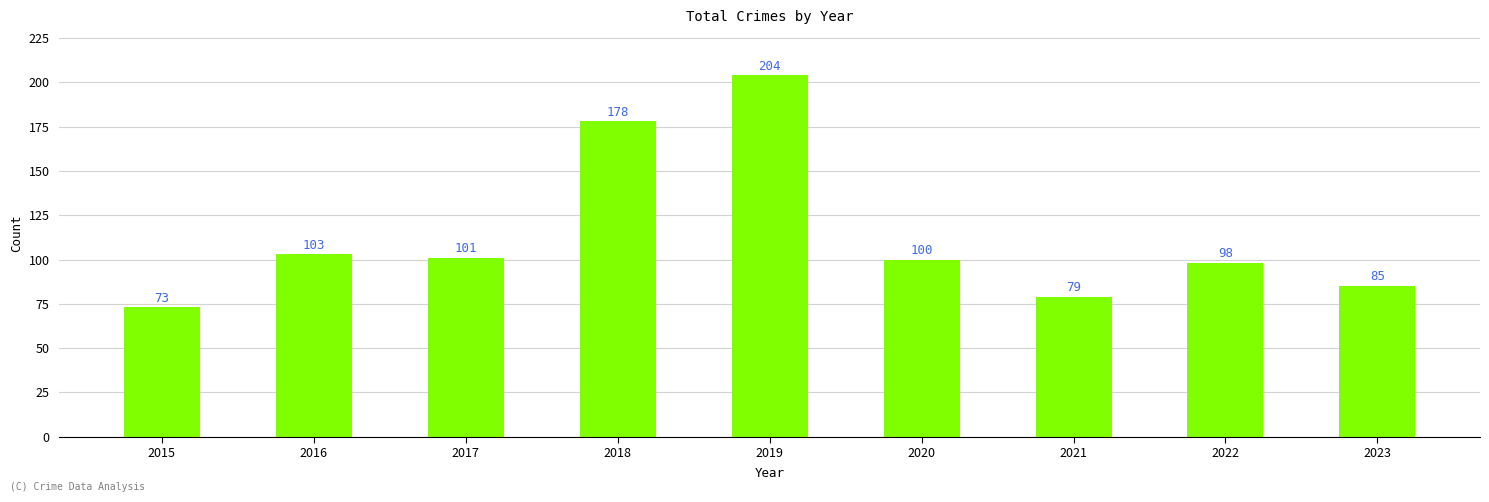

Which label corresponds to the largest value in the chart?

2019